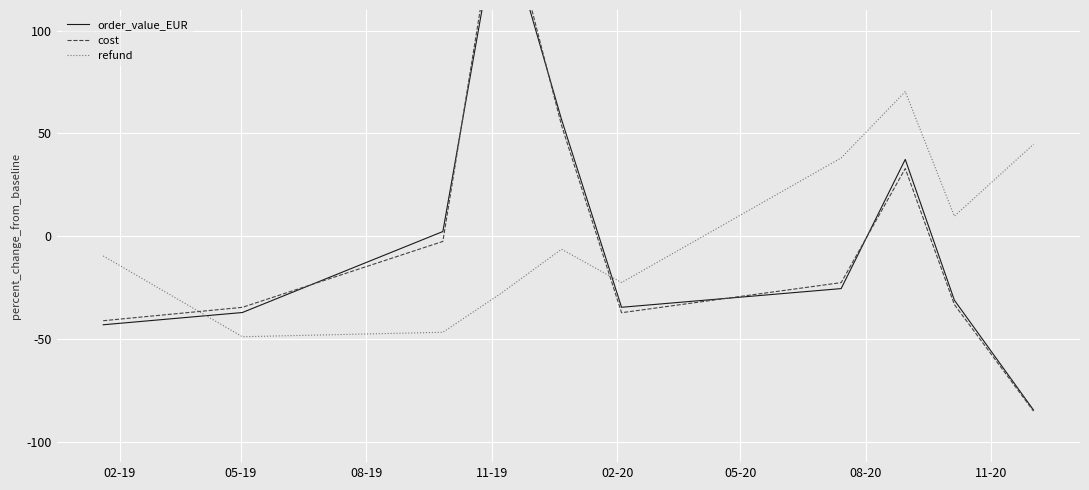

How many lines are shown in the chart?

3